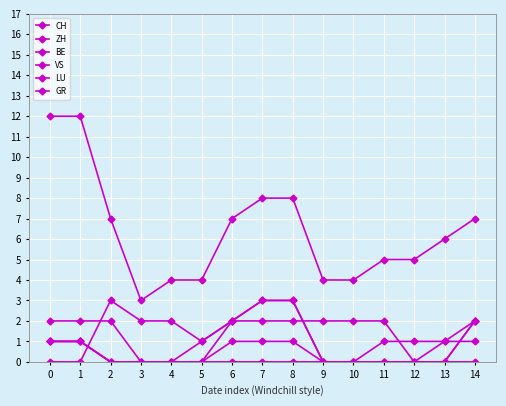

Does the chart have visible grid lines?

Yes